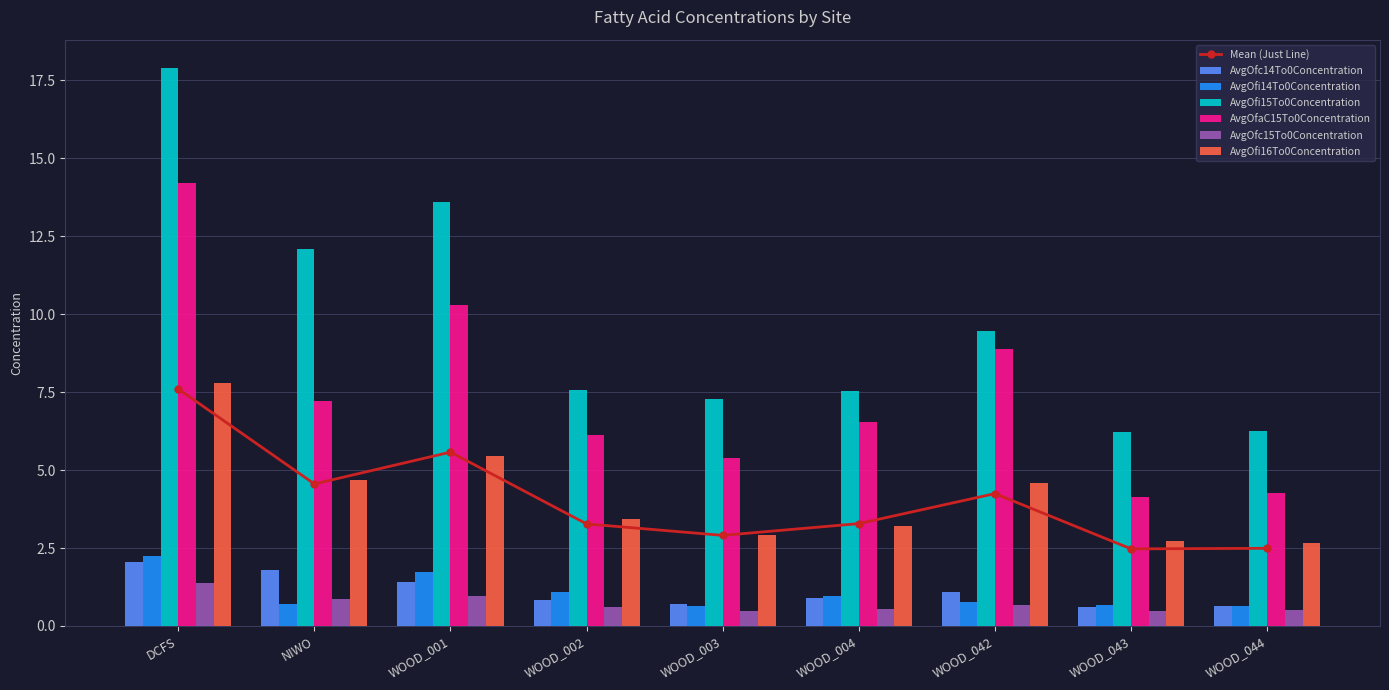

Which has a higher value, WOOD_003 or WOOD_044?

WOOD_003